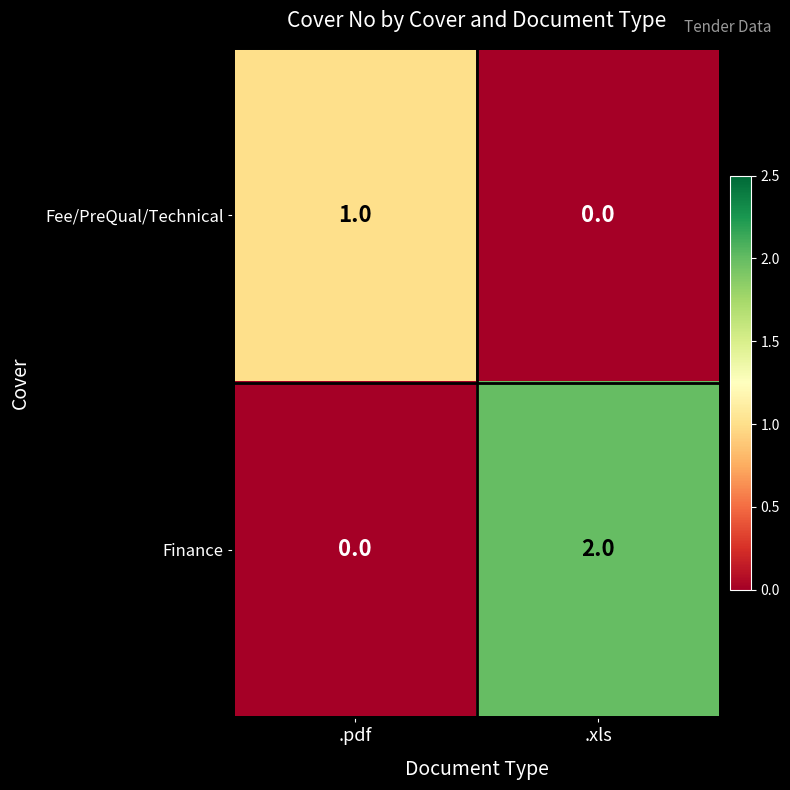

Which series changed the most between .pdf and .xls?

Finance